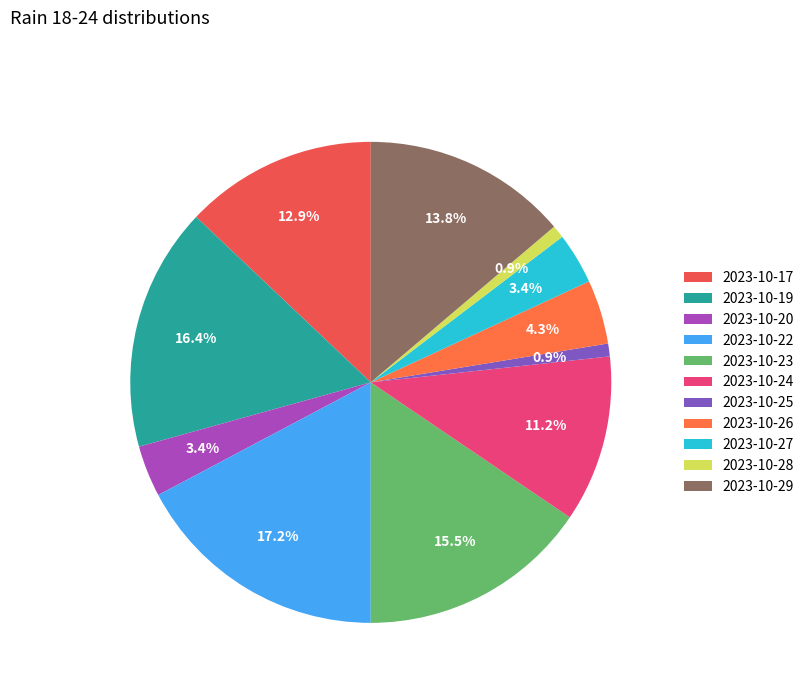

To the nearest percent, what portion does 2023-10-23 represent?

16%